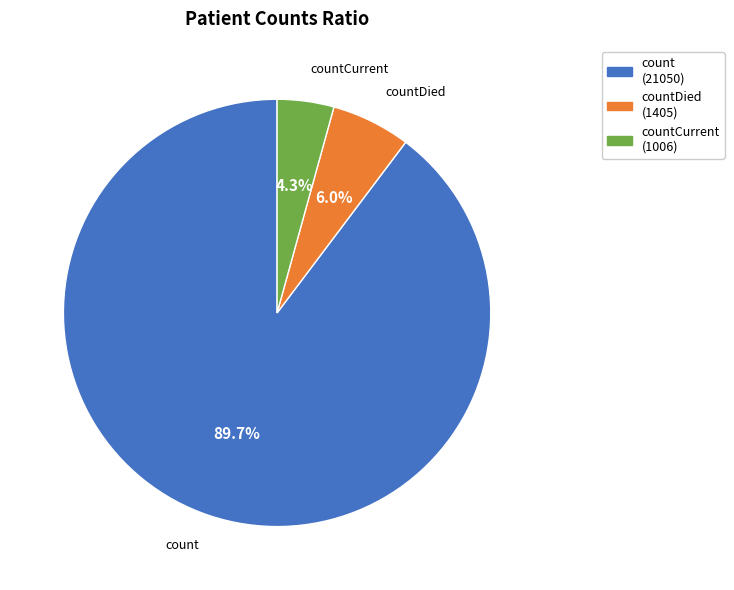

Does any single category account for the majority?

Yes